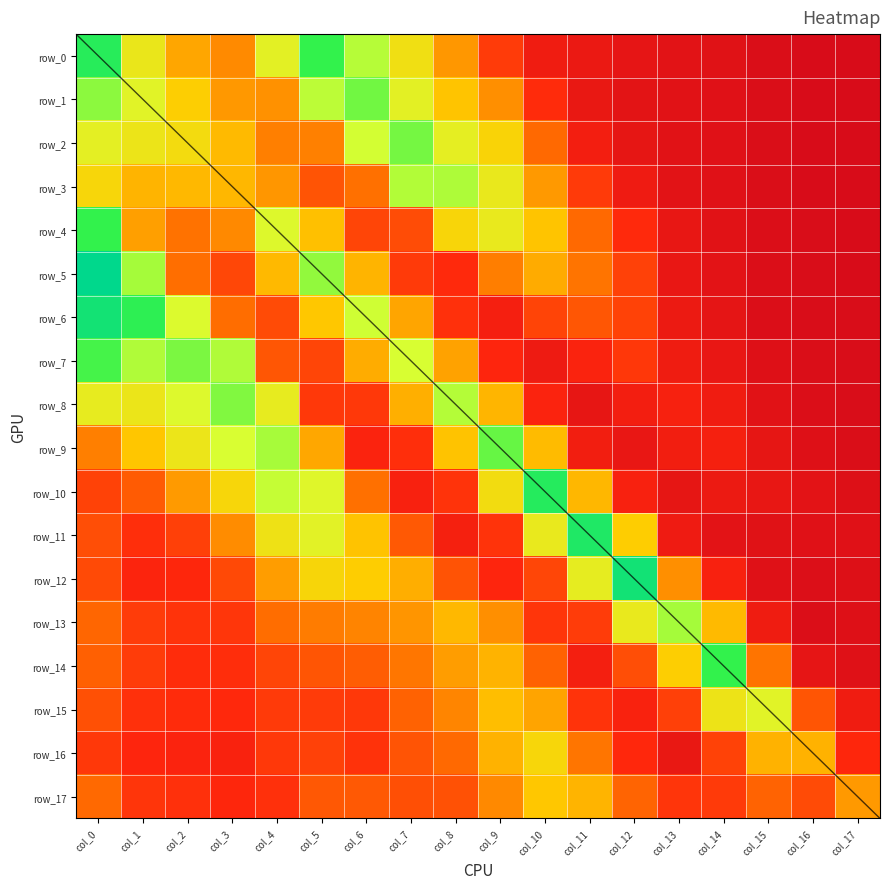

What is the difference between the maximum and second lowest values in the row_0 series?

0.2